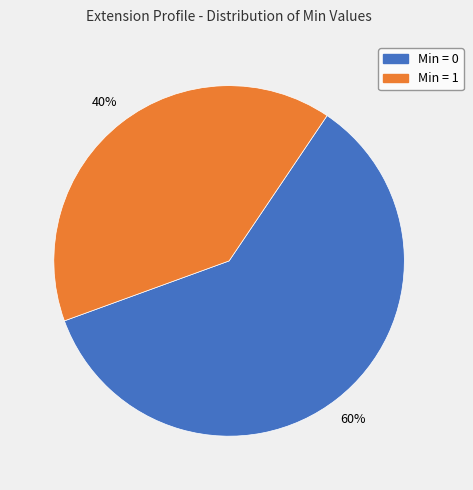

Is the sum of Min = 1 and Min = 0 greater than half?

Yes